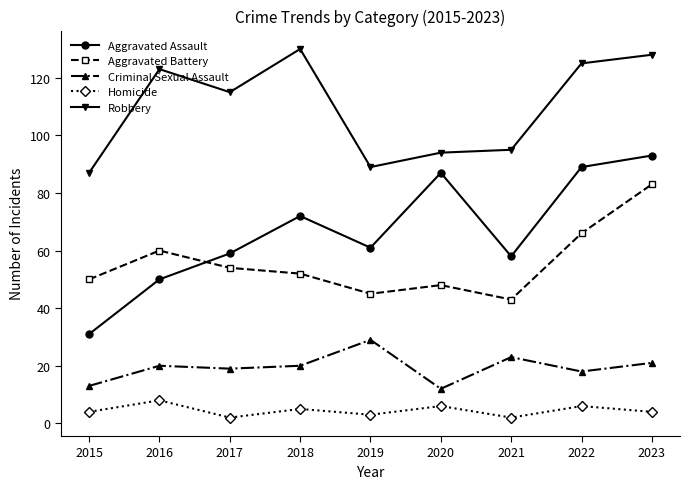

What are all the series names shown in the legend?

Aggravated Assault, Aggravated Battery, Criminal Sexual Assault, Homicide, Robbery